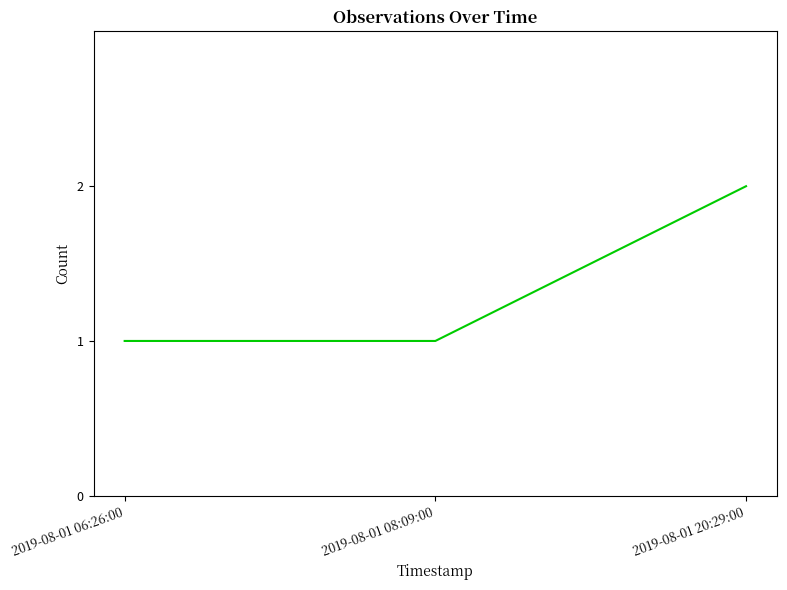

Reading left to right, extract all data points from this chart.

2019-08-01 06:26:00=1	2019-08-01 08:09:00=1	2019-08-01 20:29:00=2